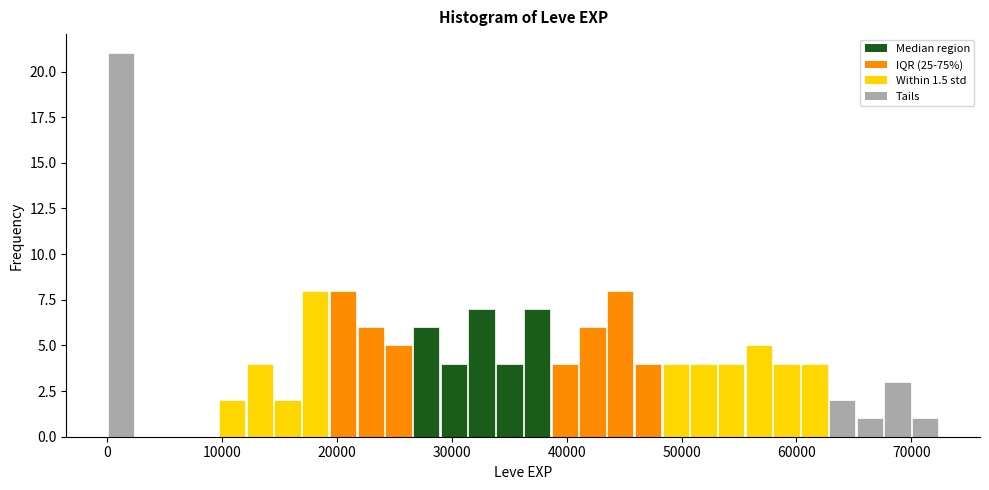

Read against the x-axis, roughly where is the centre of the tallest bar?

1000